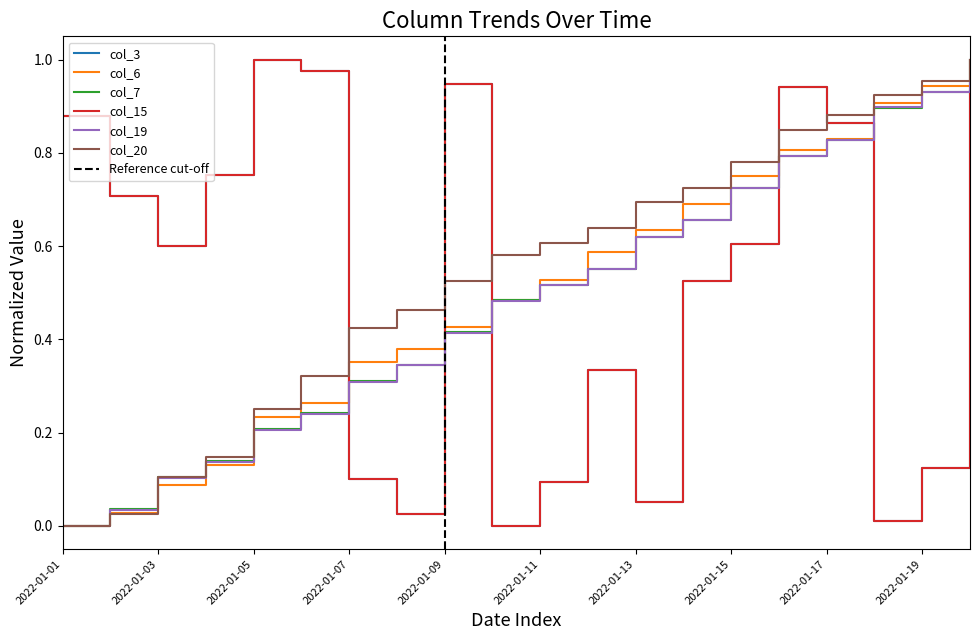

Where do col_19 and col_15 first cross each other?

2022-01-06 and 2022-01-07